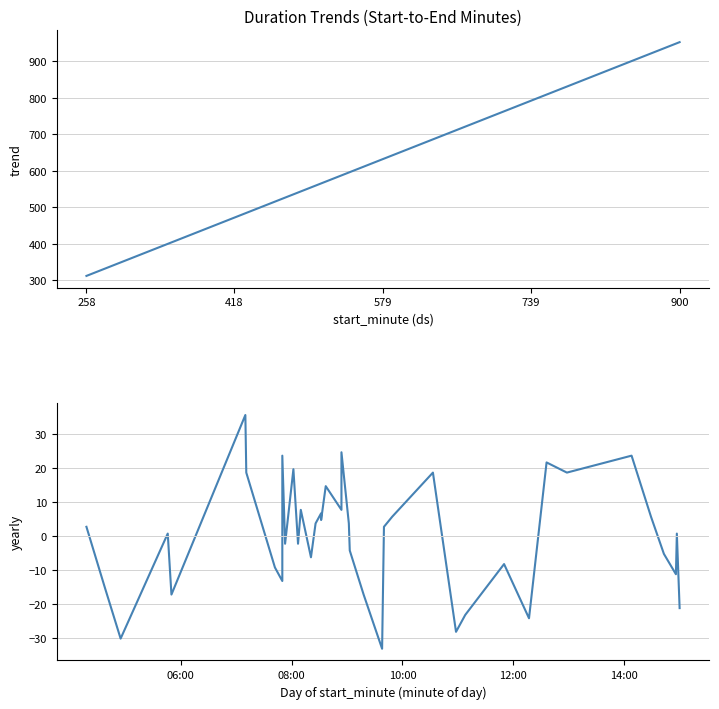

How many values in duration residual are above zero?

22